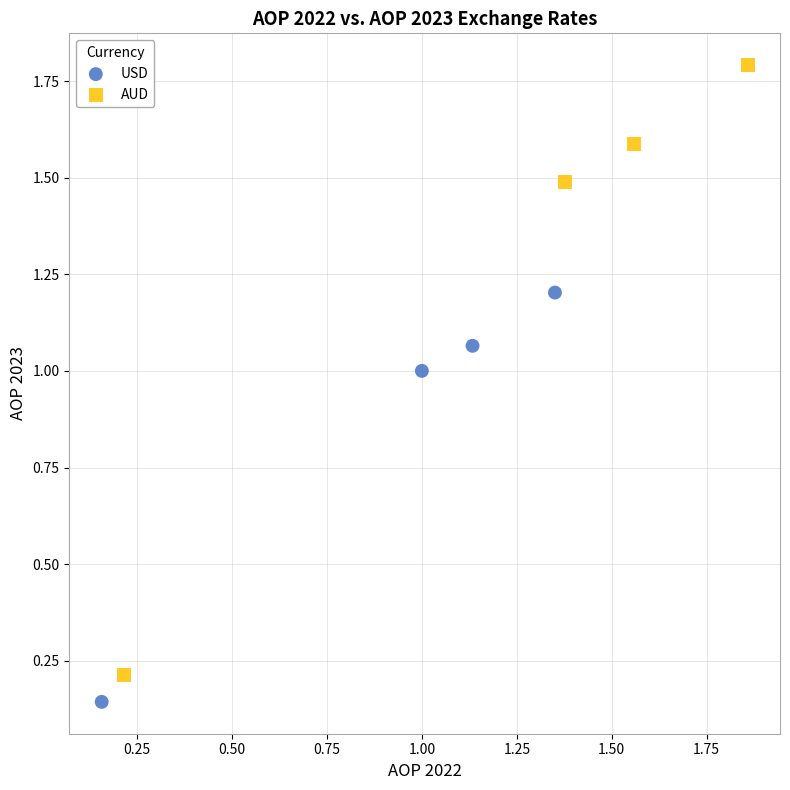

Which series reaches the maximum Y coordinate?

AUD